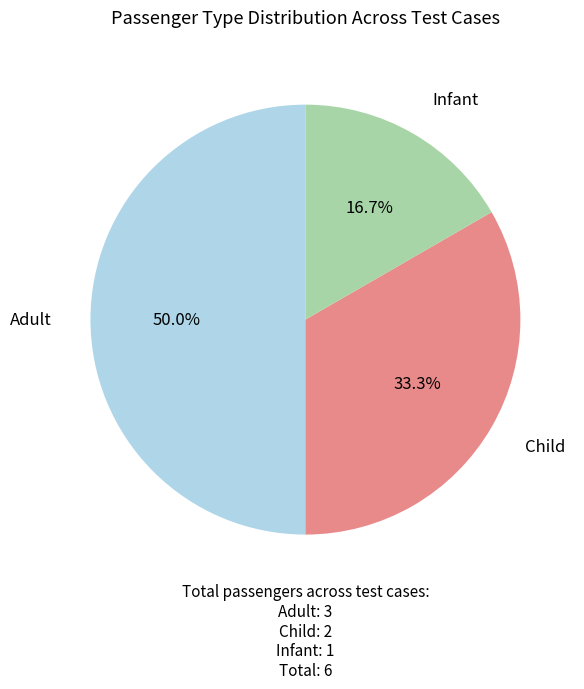

Which category has the biggest portion of the pie?

Adult